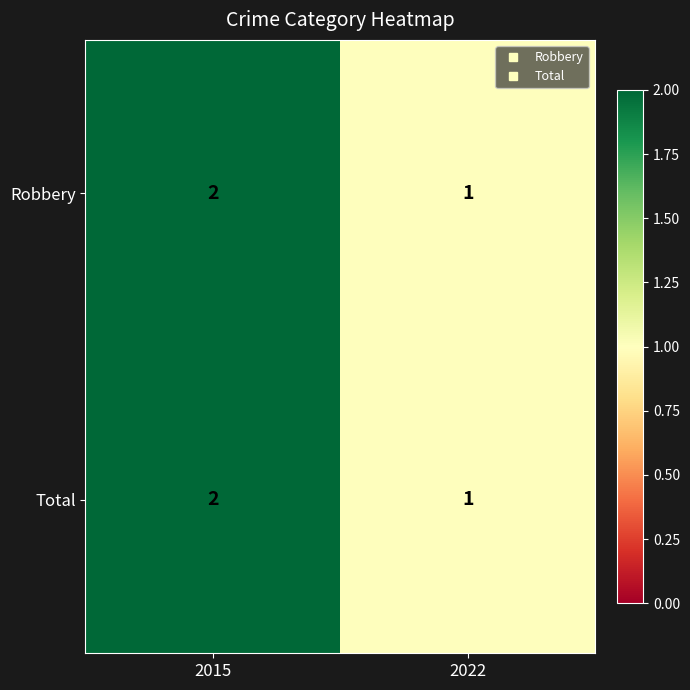

What is the total value across all series at 2015?

4